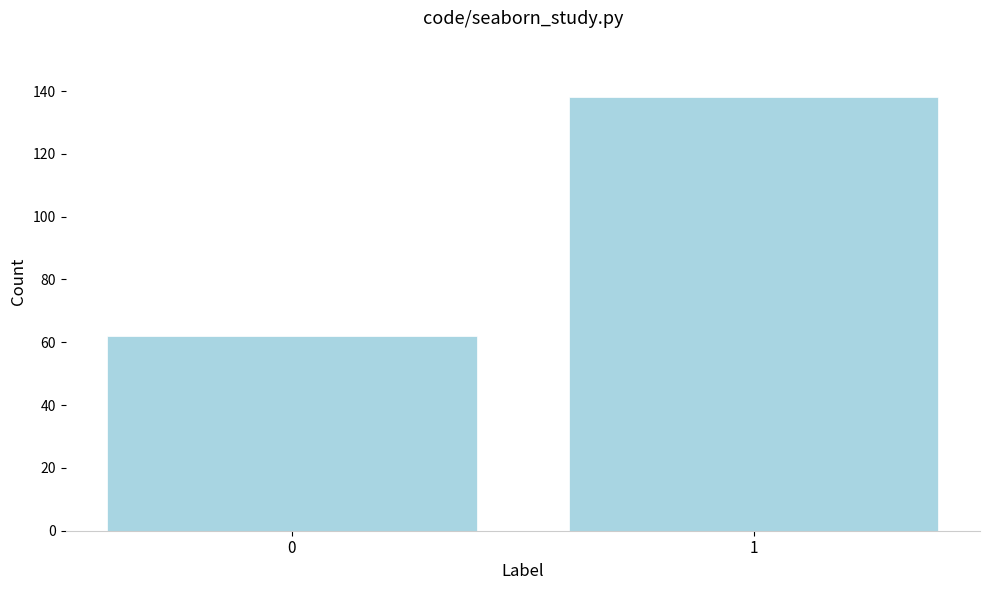

Reading left to right, list all the values displayed in this chart.

62	138